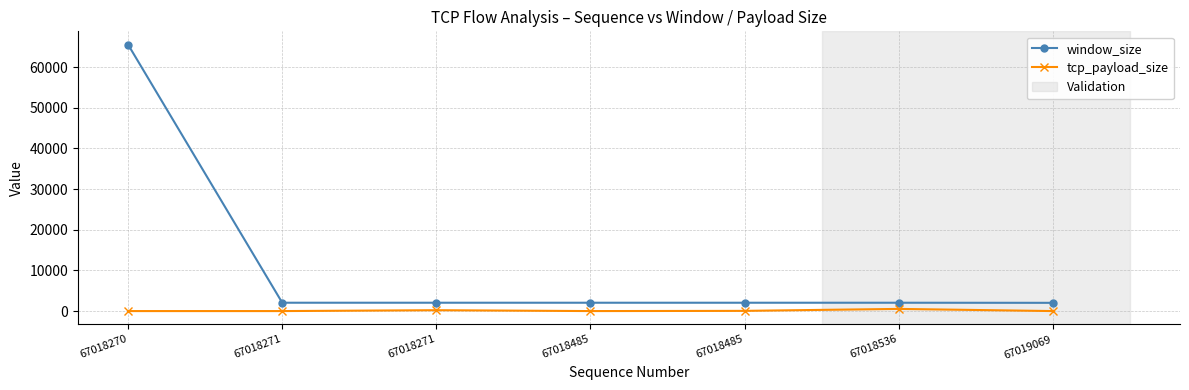

Rank the categories by window_size value from lowest to highest.

67019069, 67018485, 67018485, 67018536, 67018271, 67018271, 67018270